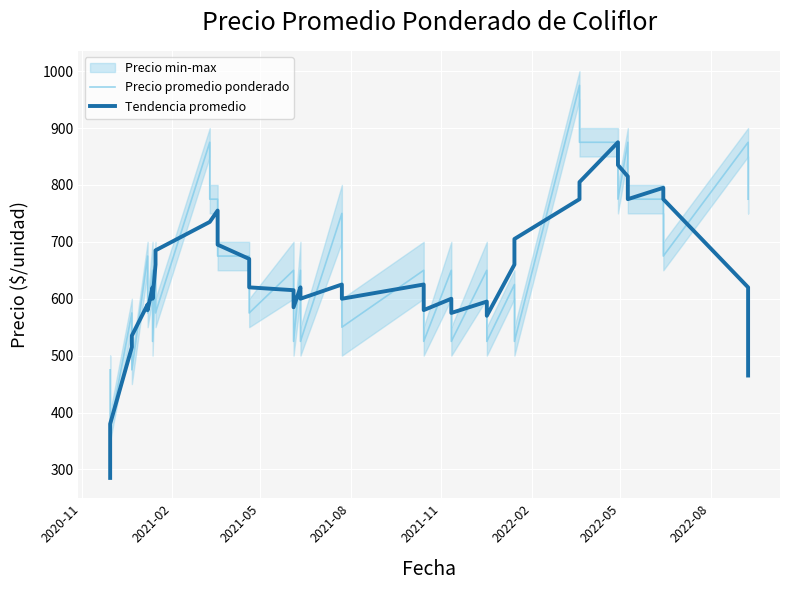

What is the difference between the maximum and minimum values in the Tendencia promedio series?

590